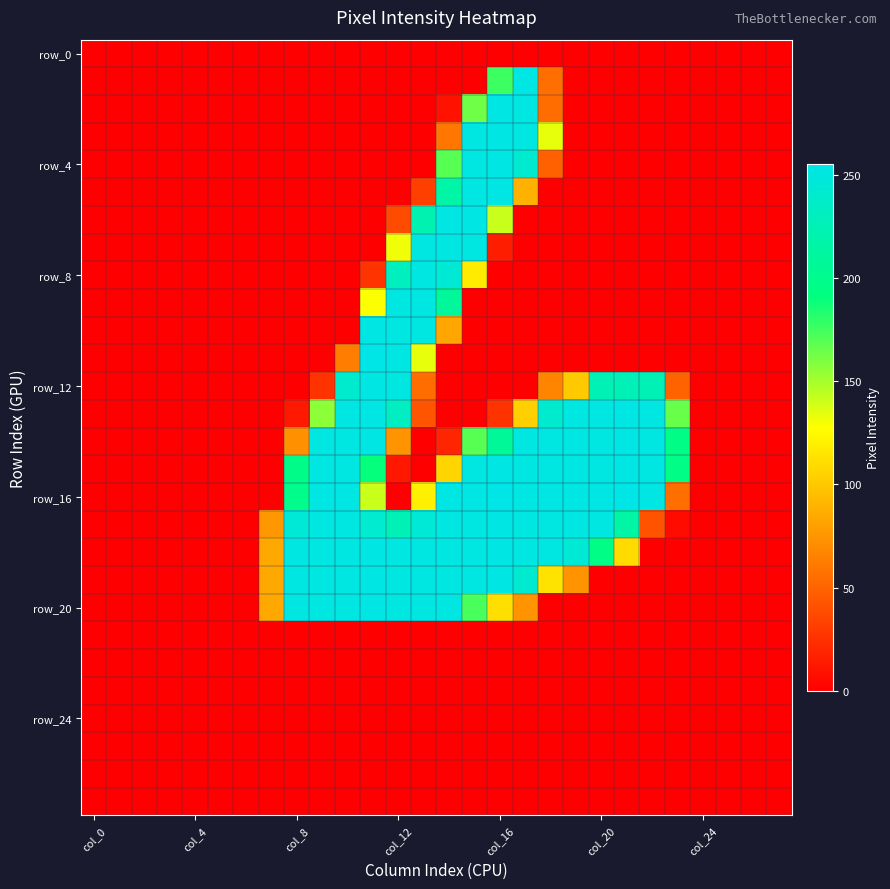

At which category is the sum across all series the highest?

15